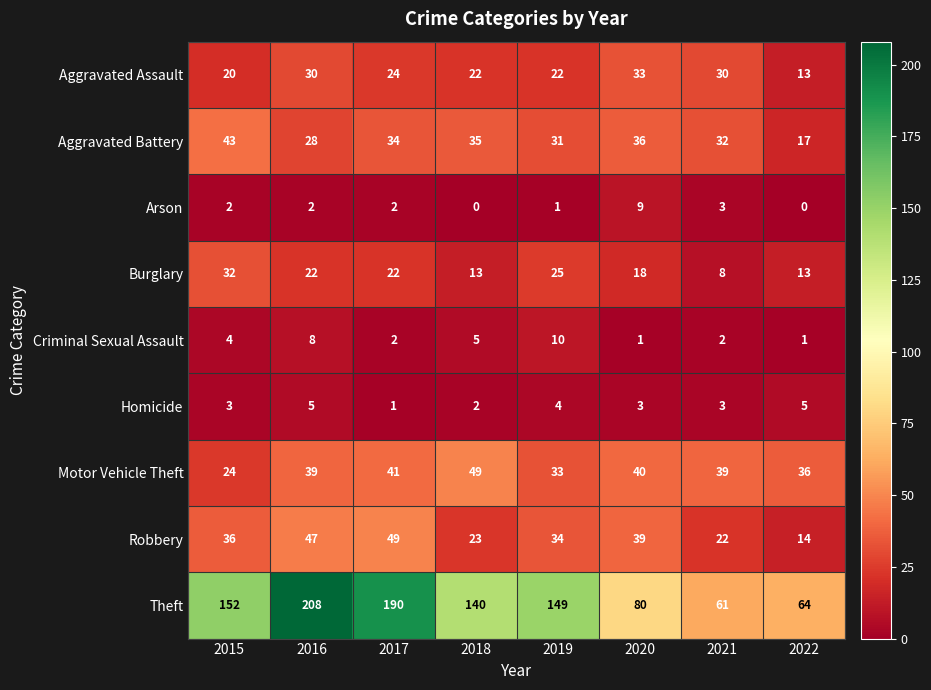

At which label does Burglary reach its peak?

2015